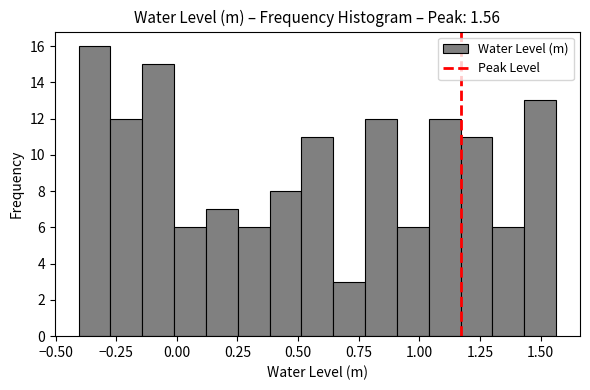

Around what value on the x-axis is the tallest bar? Give the approximate position of its centre, as read against the axis.

-0.35